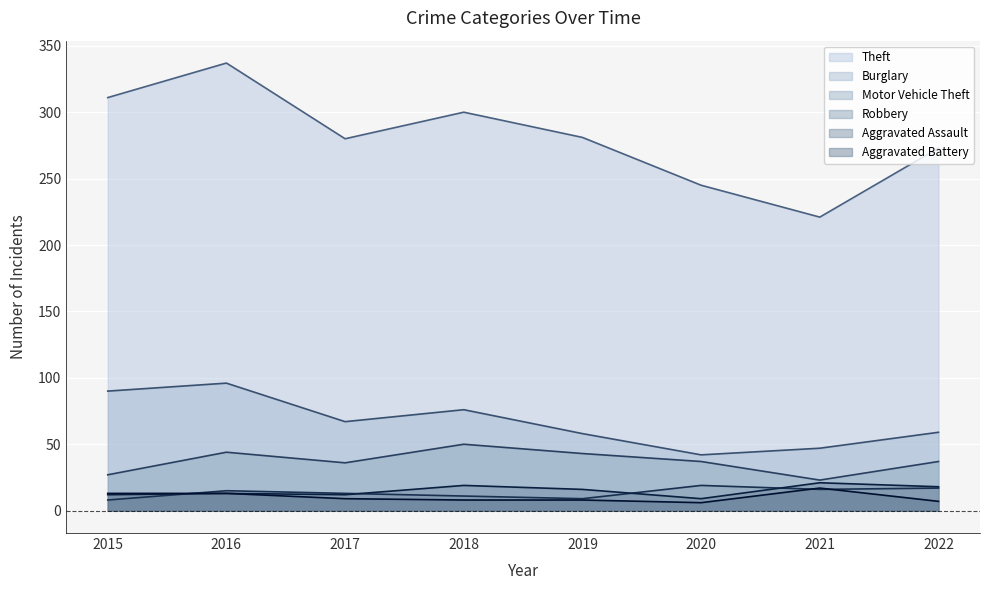

At which category is the sum across all series the highest?

2016